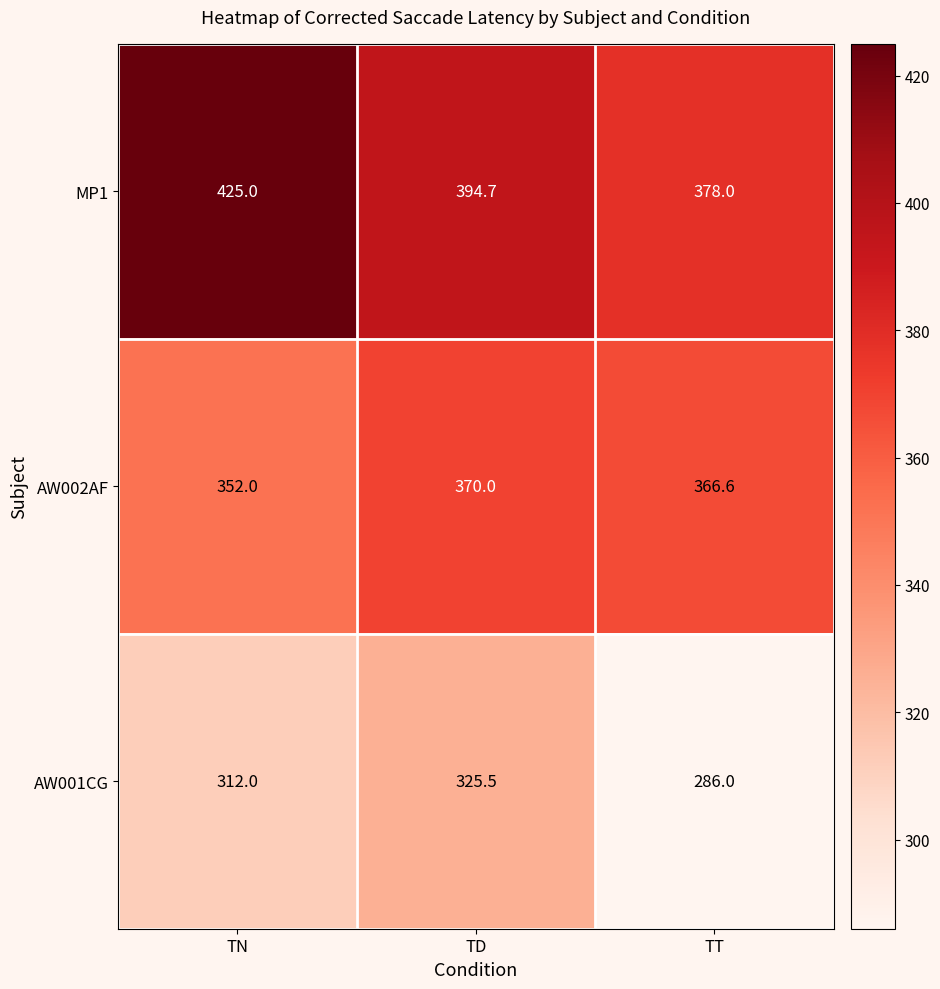

What is the sum of the AW001CG values at TT and TN?

598.0